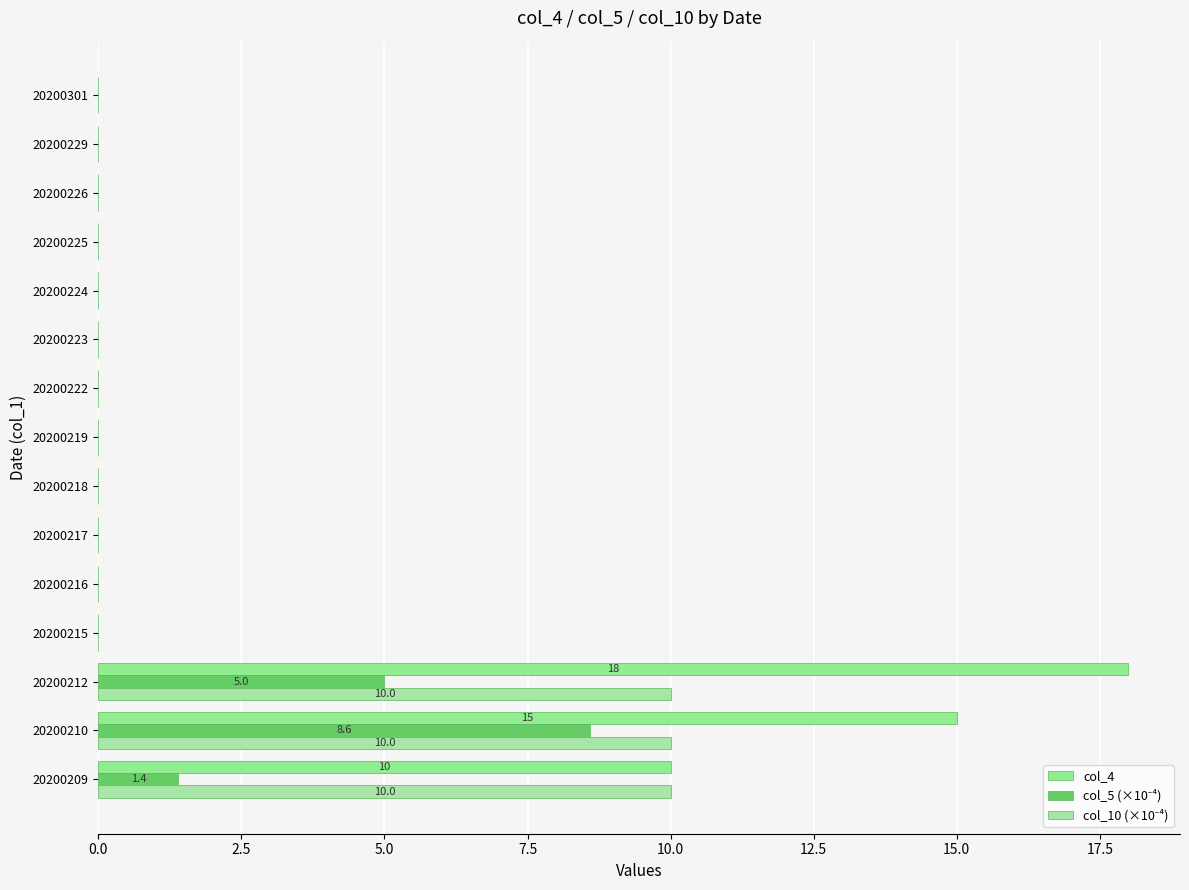

What is the average value of the col_10 (×10⁻⁴) series?

2.0